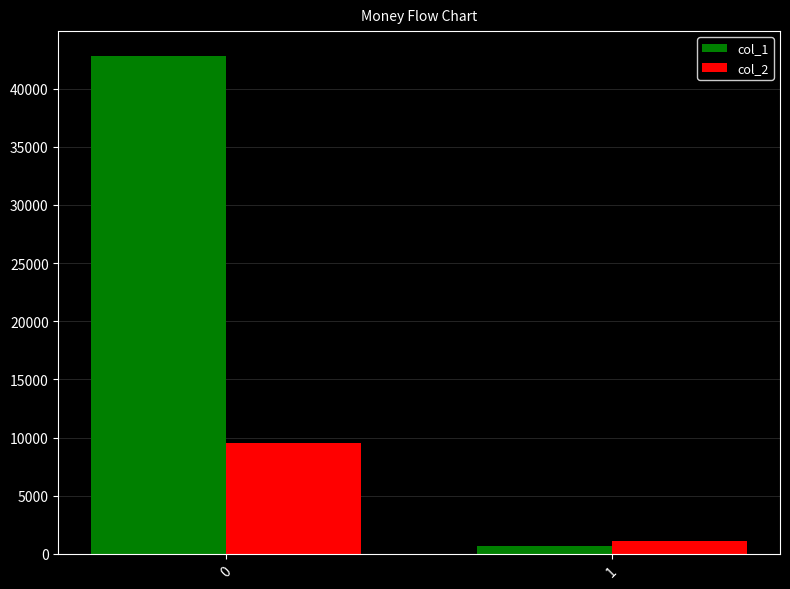

How many groups of bars are there?

2